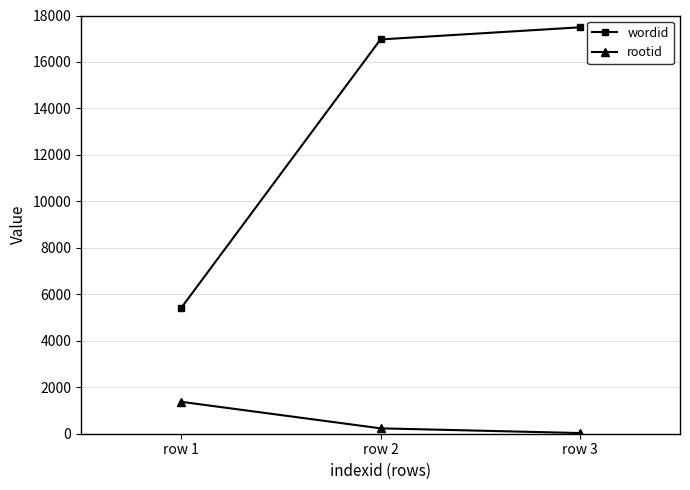

Which series has the largest total across all categories?

wordid